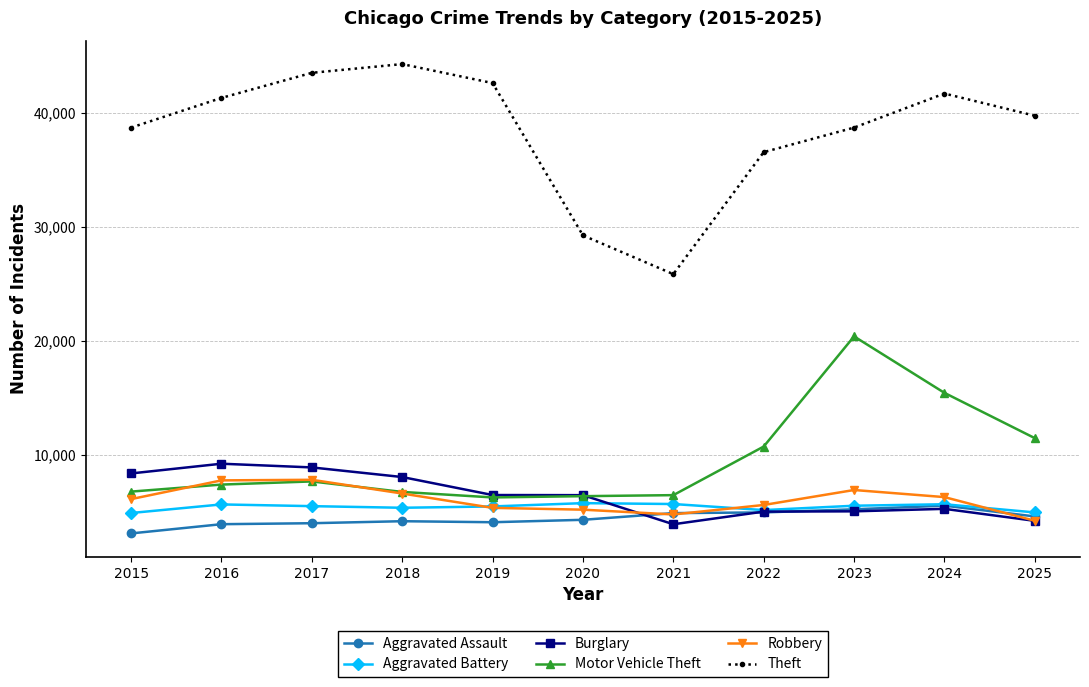

Is the value of Motor Vehicle Theft at 2025 greater than the value of Burglary at 2018?

Yes